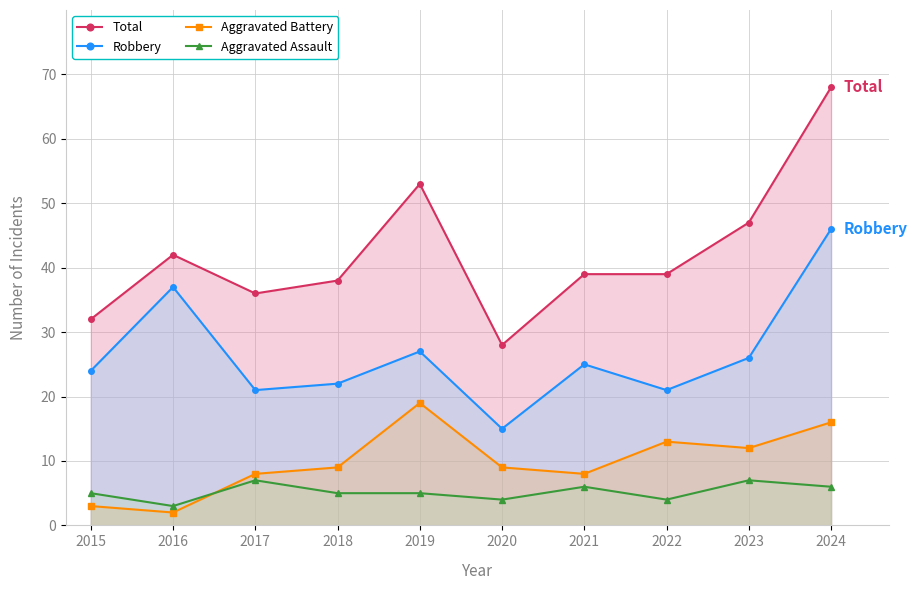

What are all the series names shown in the legend?

Total, Robbery, Aggravated Battery, Aggravated Assault